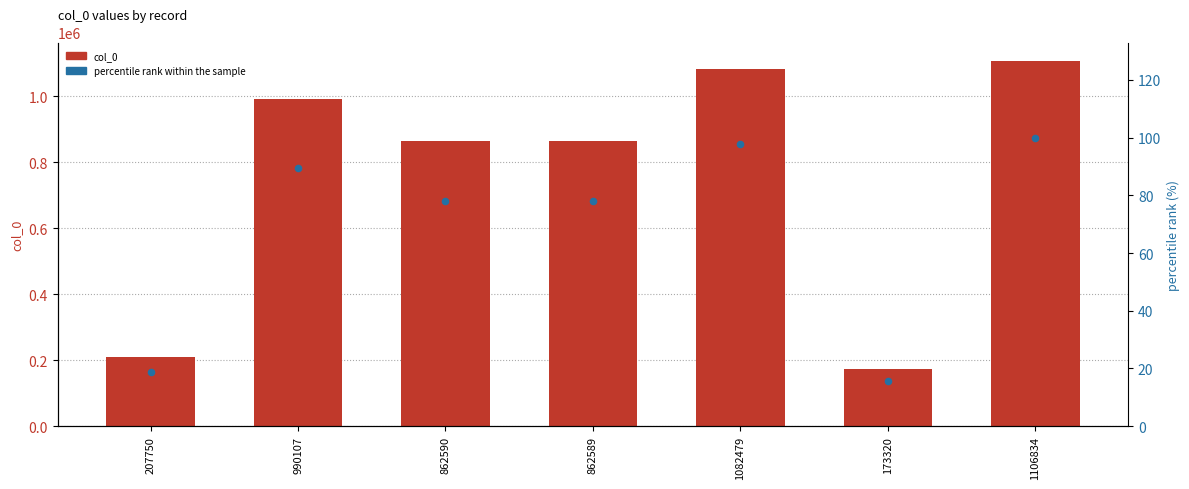

Is the value of col_0 at 862590 greater than the value of percentile rank within the sample at 862590?

Yes